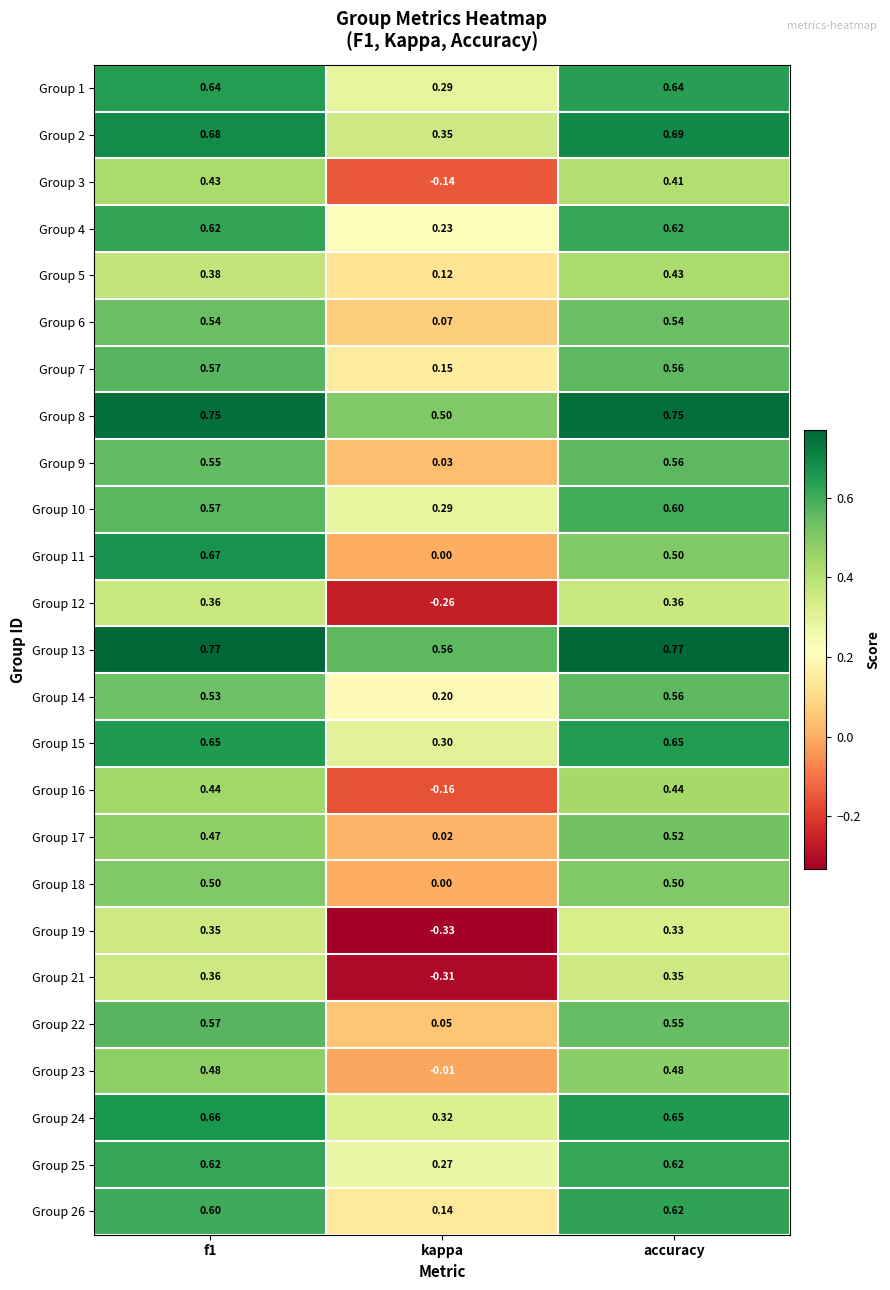

Which series changed the most between f1 and accuracy?

Group 11